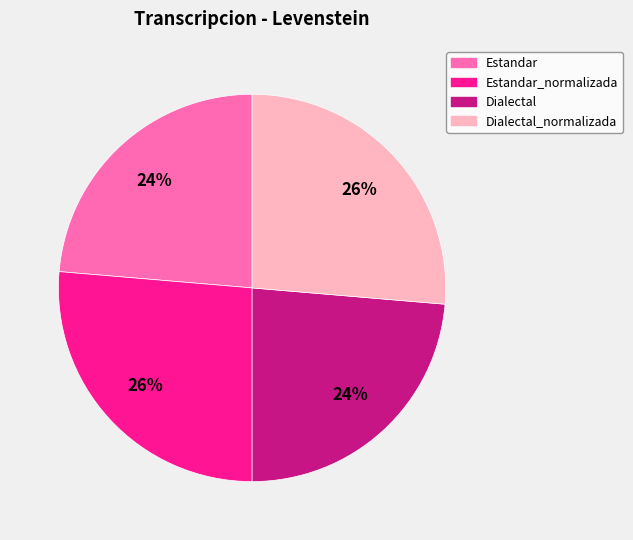

Is there any slice that represents more than half of the pie?

No